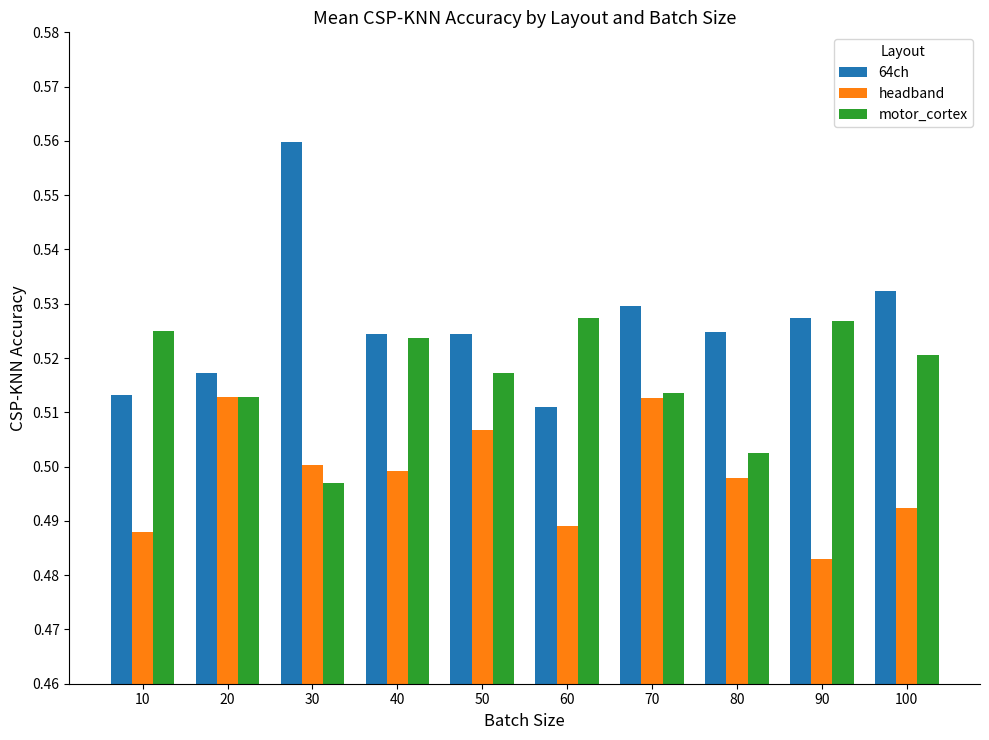

Which category has the highest value across all series?

30